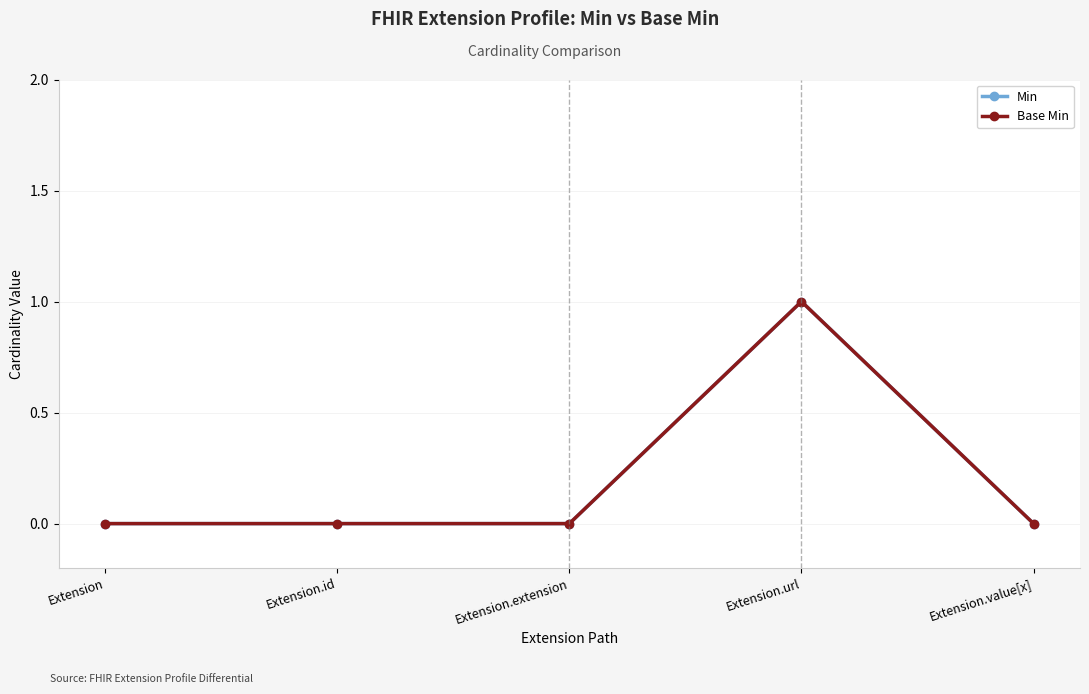

How many Base Min values are between 0 and 1?

5